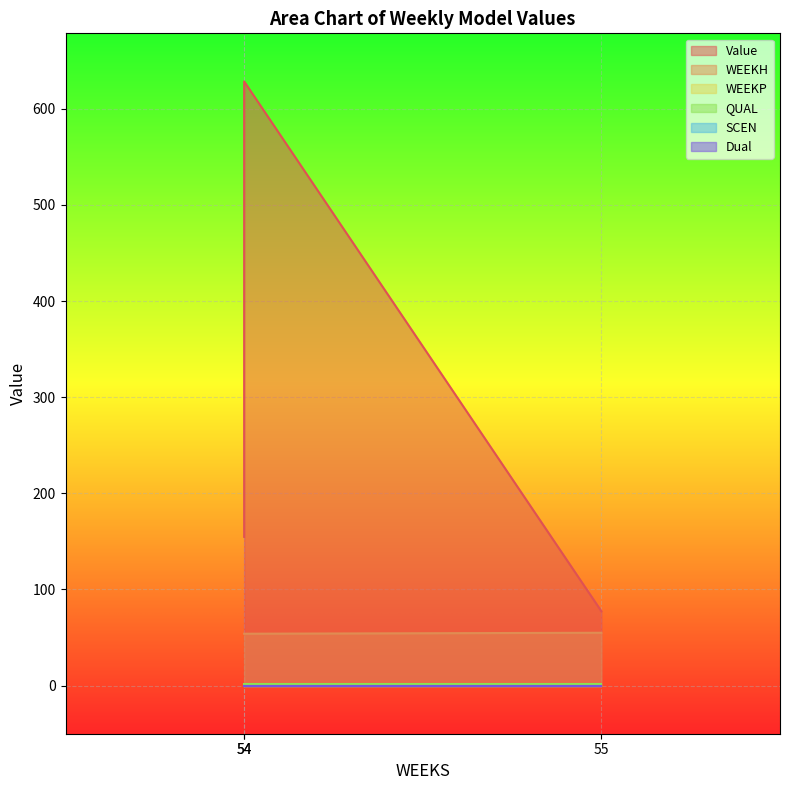

List the labels in order of WEEKP value, largest first.

54, 54, 55